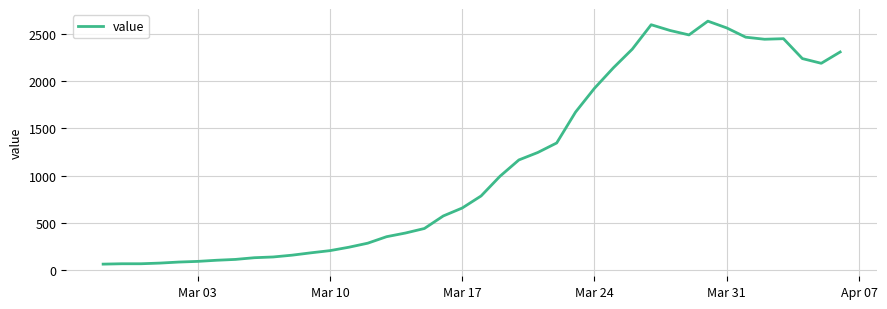

What is the difference between the maximum and minimum values?

2577